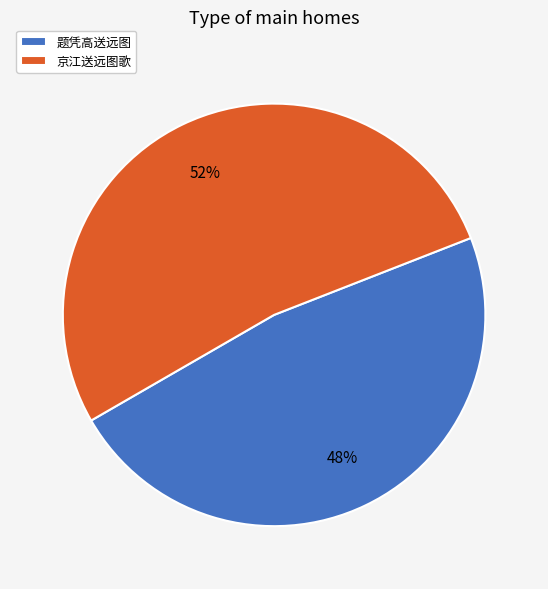

Which has a higher value, 京江送远图歌 or 题凭高送远图?

京江送远图歌